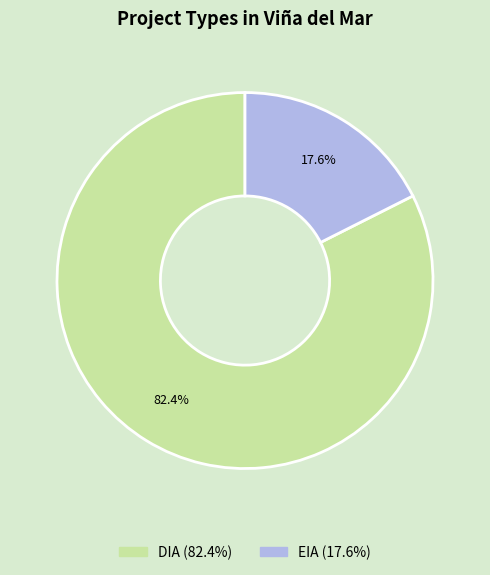

To the nearest percent, what percentage of the pie is EIA?

18%